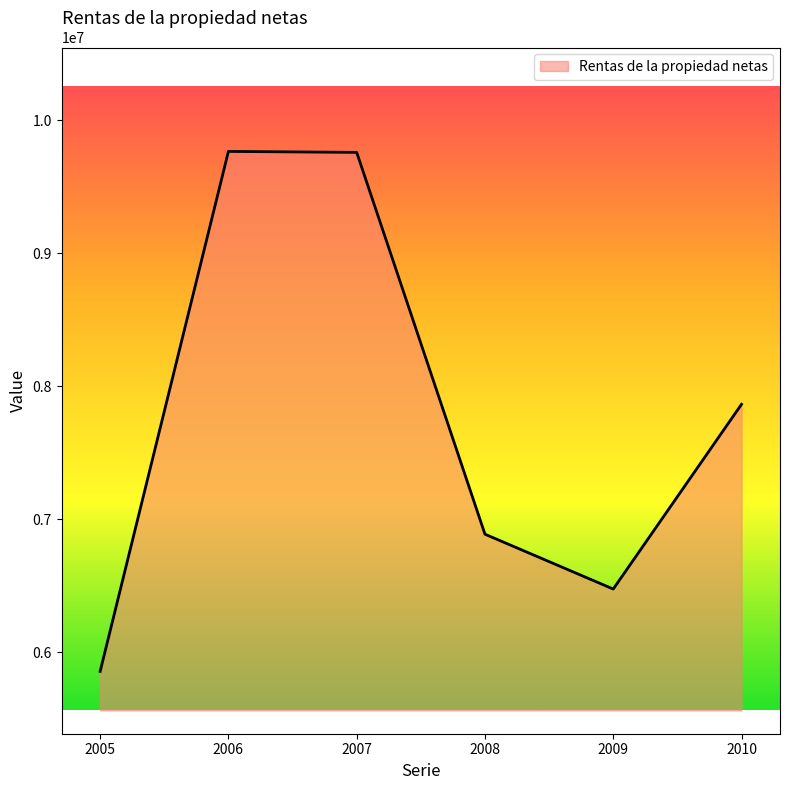

What is the greatest value displayed?

9764077